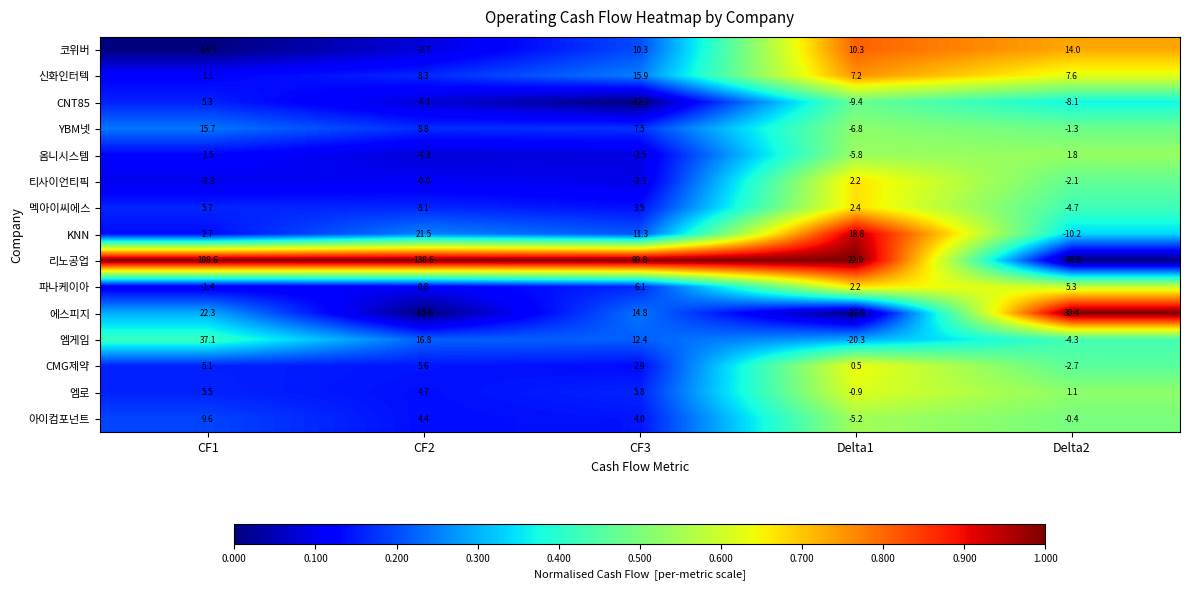

What is the total value across all series at CF3?

177.5